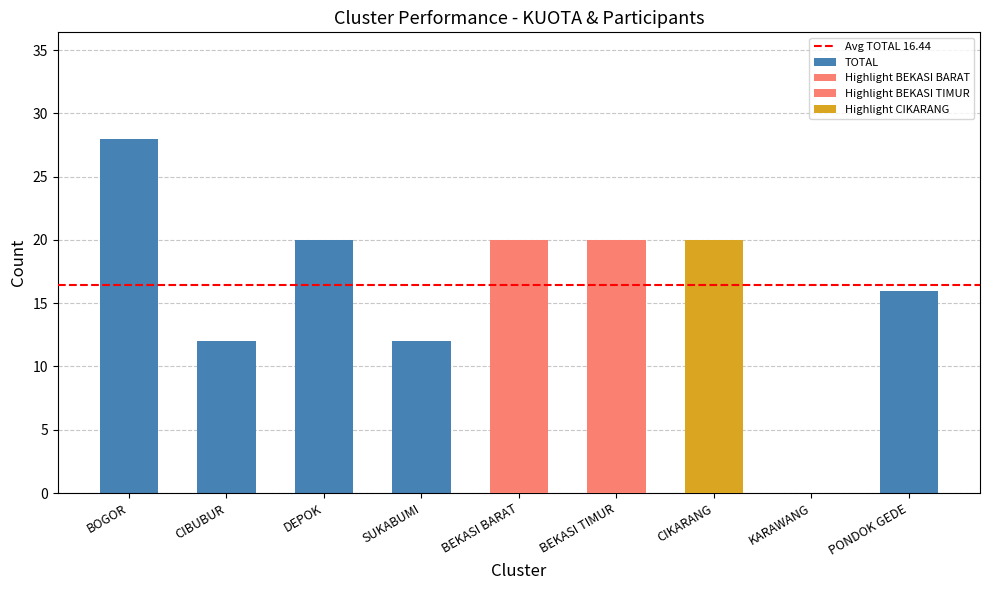

Reading right to left, list all the values displayed in this chart.

PONDOK GEDE=16	KARAWANG=0	CIKARANG=20	BEKASI TIMUR=20	BEKASI BARAT=20	SUKABUMI=12	DEPOK=20	CIBUBUR=12	BOGOR=28